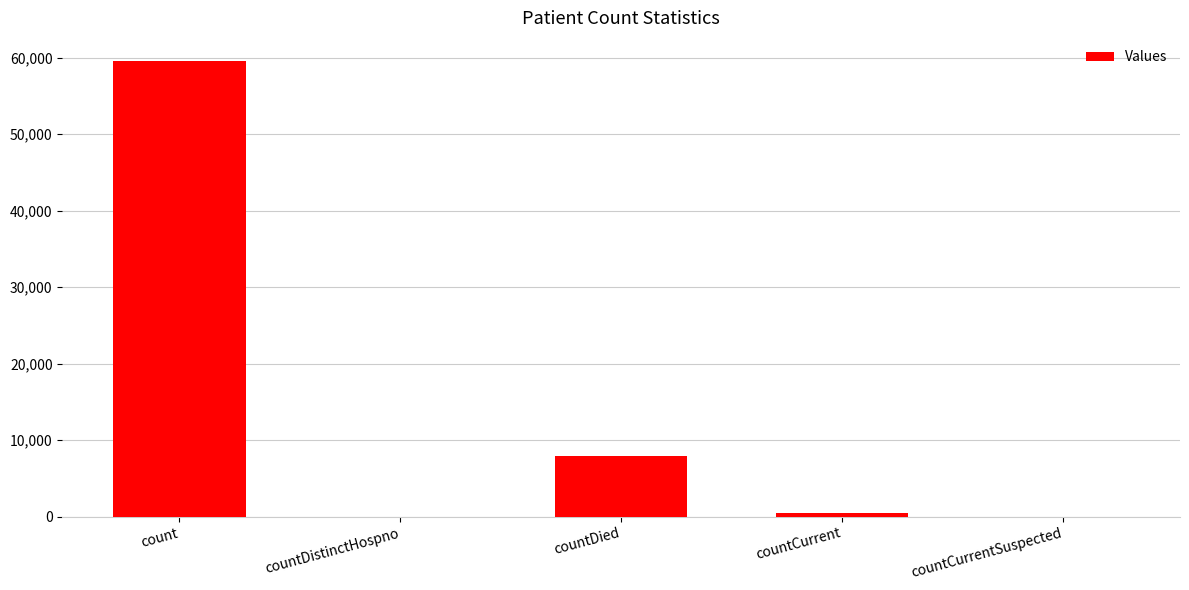

The value at countCurrentSuspected is 23944. True or false?

False